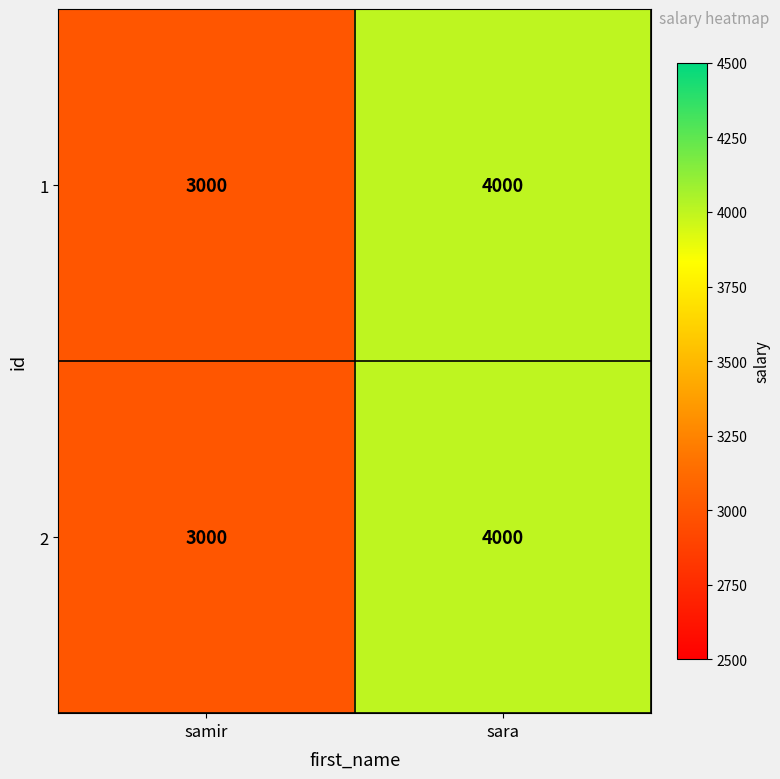

What is the approximate value of 1 at sara, to the nearest 100?

4000